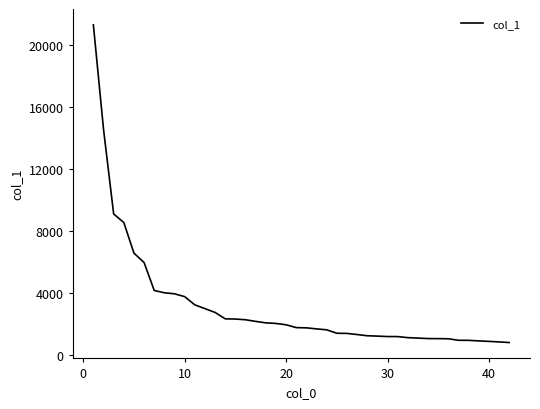

Count the number of categories in the chart.

40